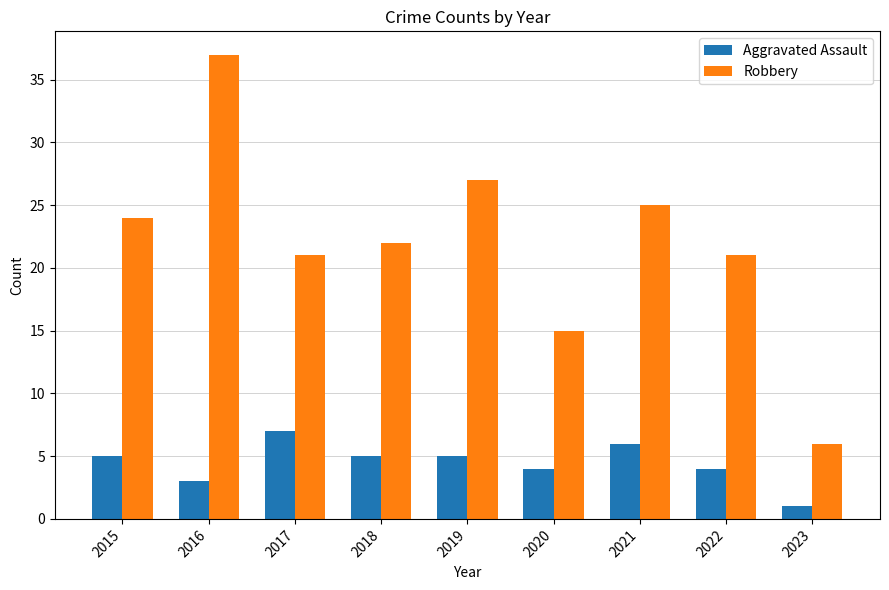

List the series in order of their overall mean, highest first.

Robbery, Aggravated Assault